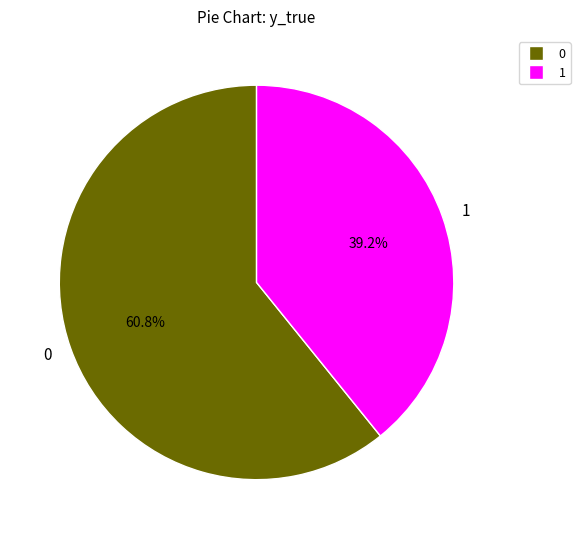

To the nearest percent, what percentage of the pie is 0?

61%